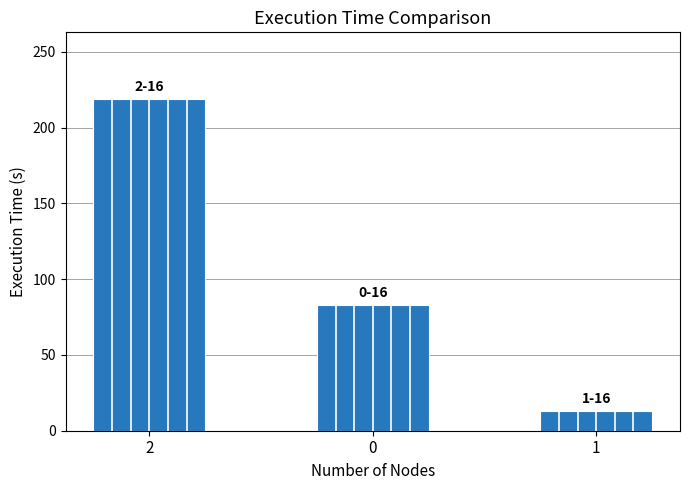

The value at 0 is 26. True or false?

False